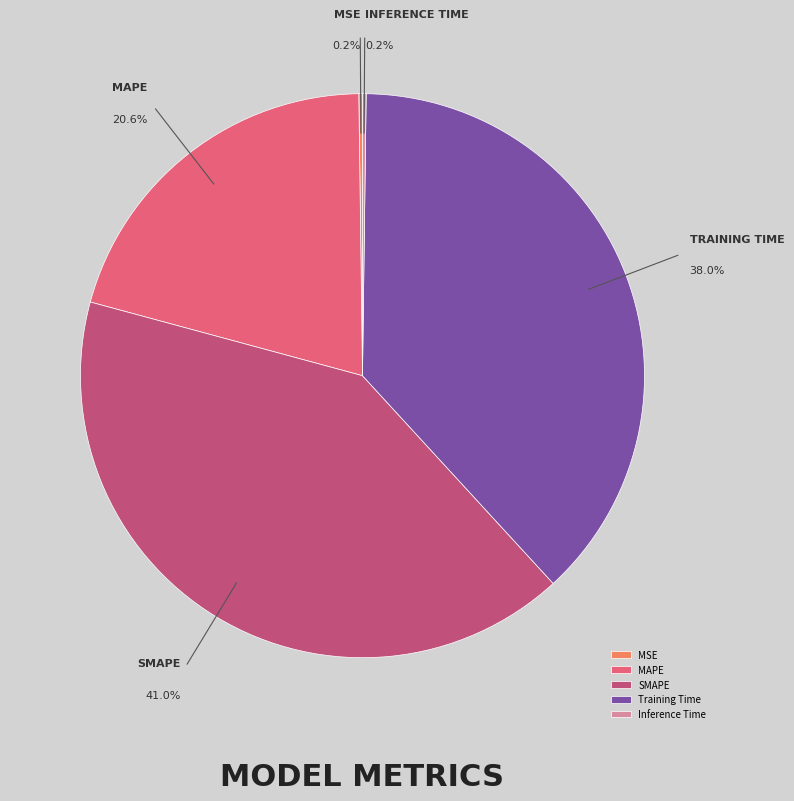

Which slice is the largest?

SMAPE